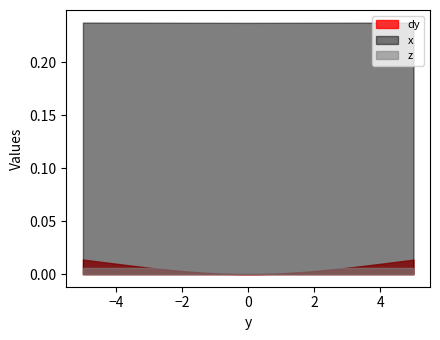

The value of z at 4.999999975685289 is 0.0. True or false?

True